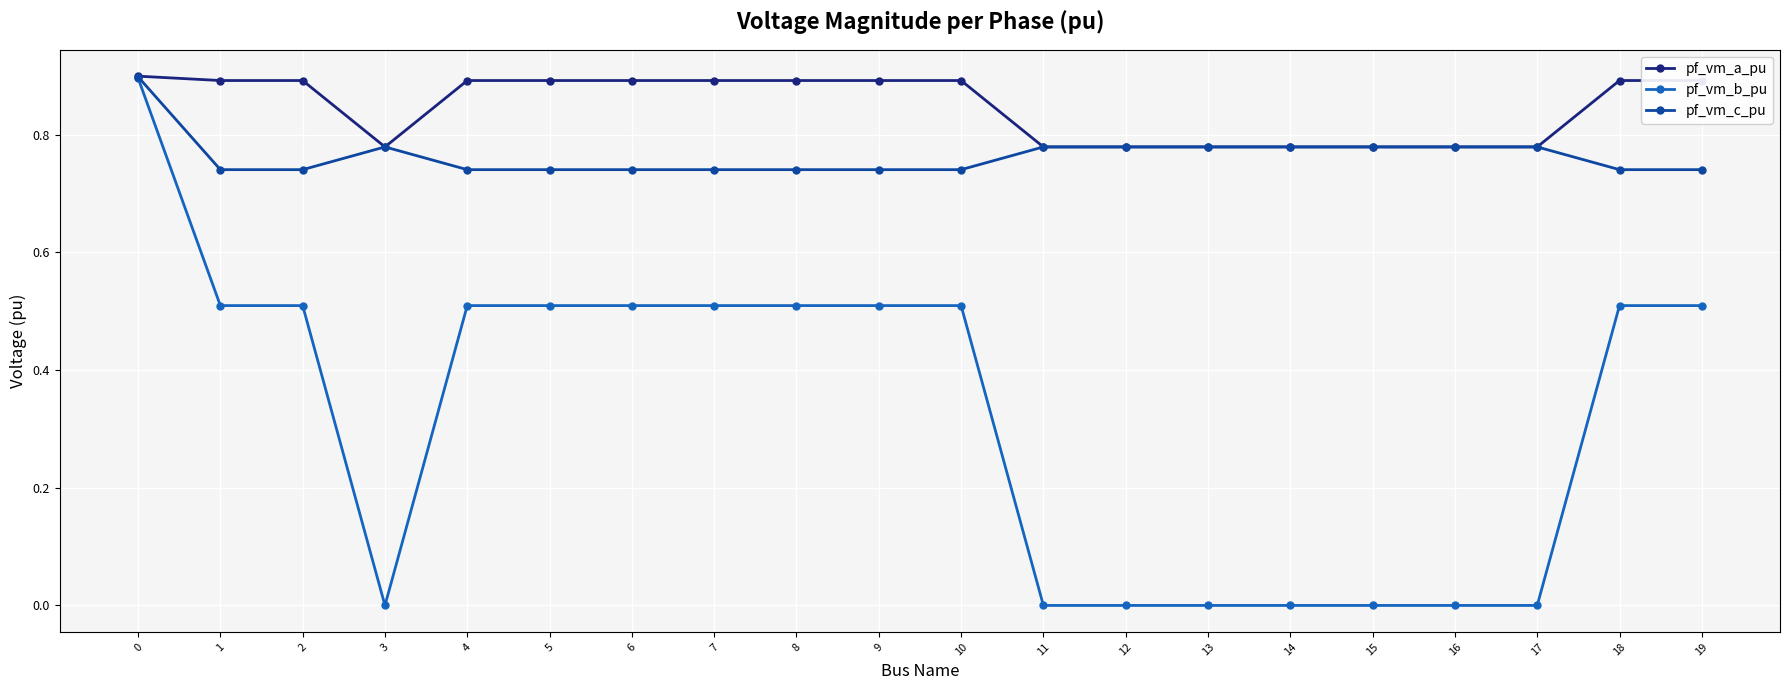

Count the number of data series in this chart.

3